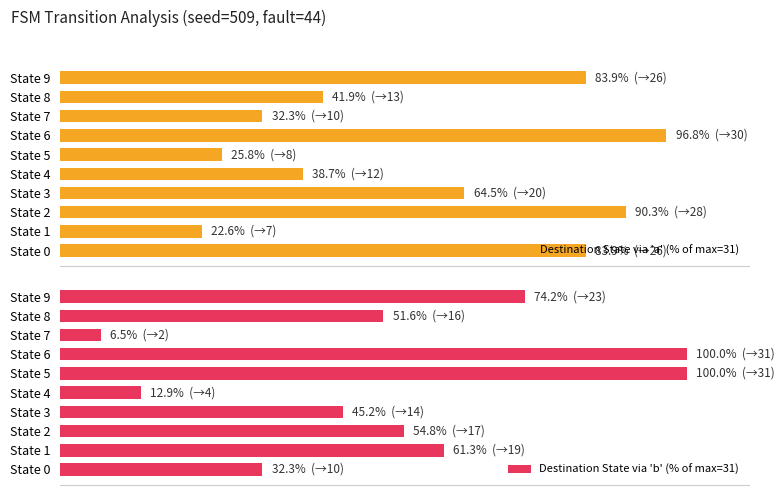

At how many categories does at least one series exceed 19?

10